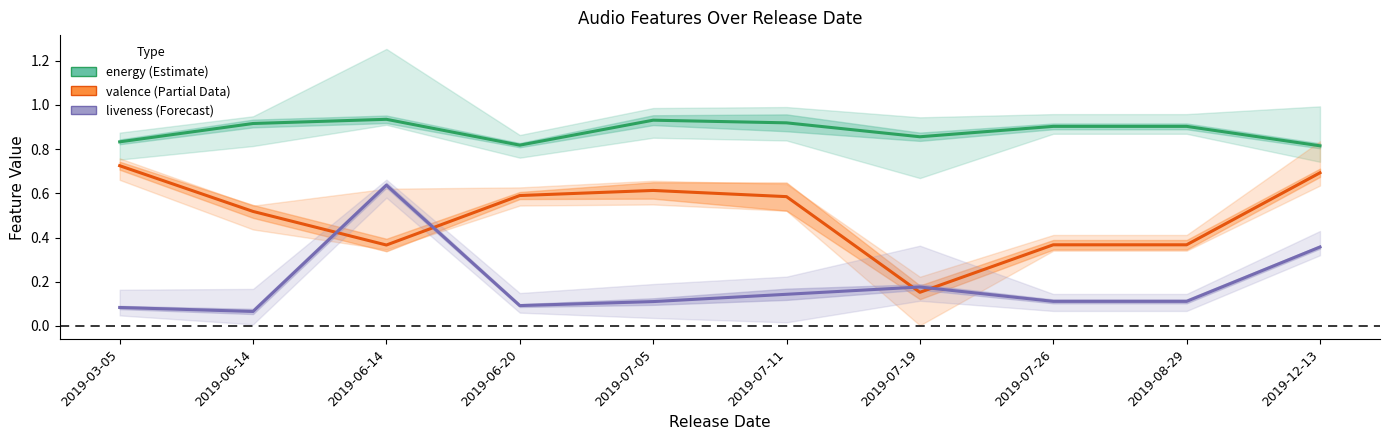

What is the average value of the valence series?

0.5